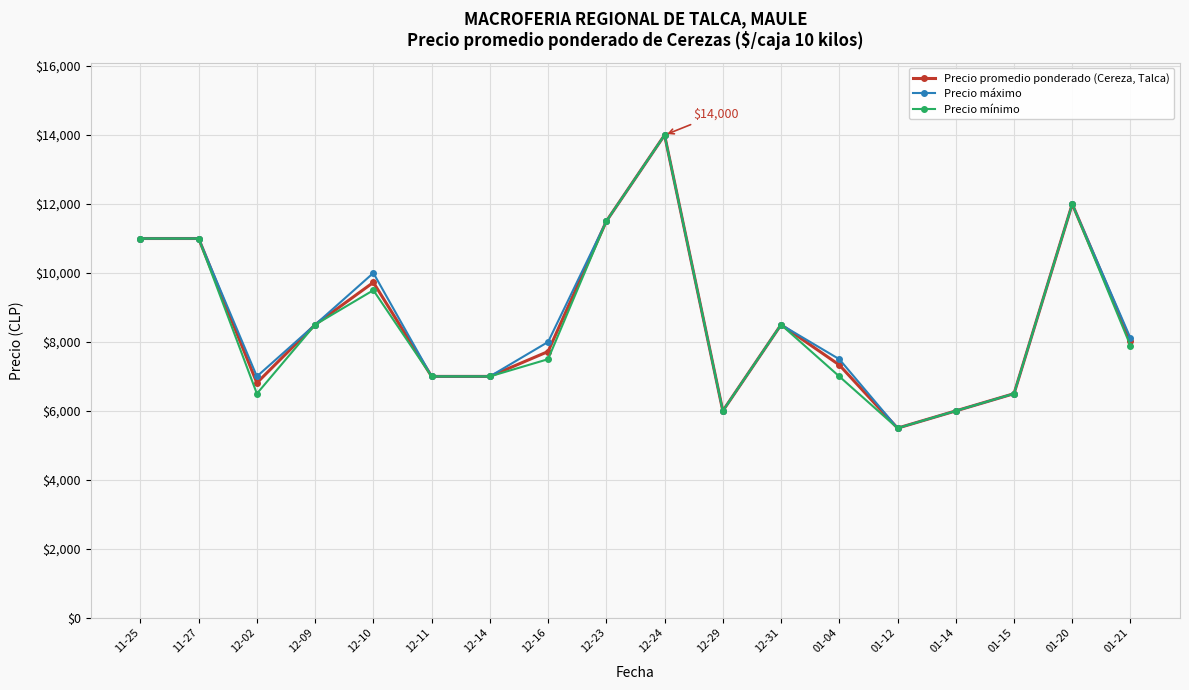

What is the spread (max minus min) of values at 12-16?

500